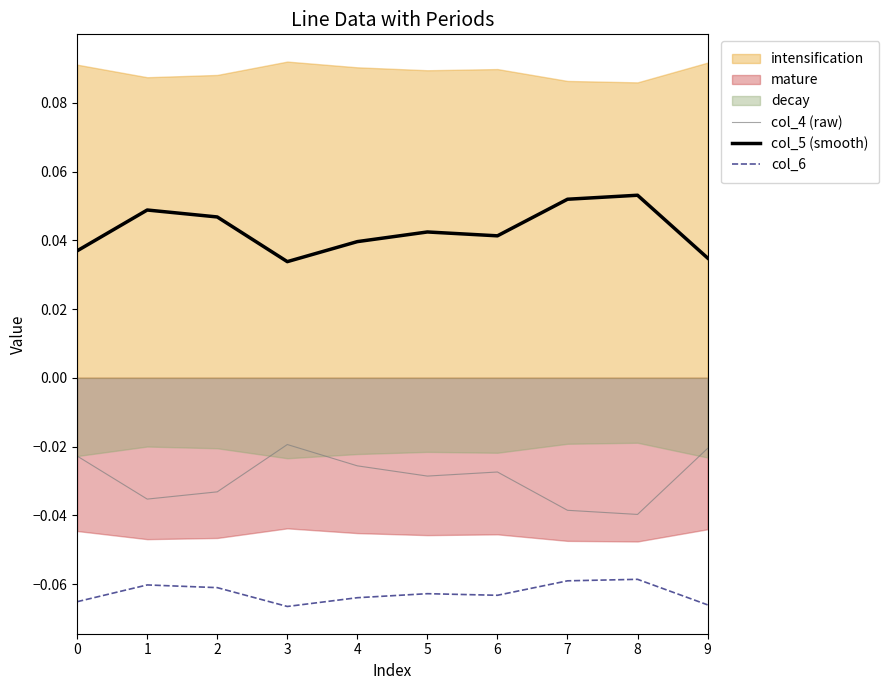

Reading right to left, what are all the values shown in this chart?

col_4 (raw): -0.0	-0.0	-0.0	-0.0	-0.0	-0.0	-0.0	-0.0	-0.0	-0.0
col_5 (smooth): 0.0	0.1	0.1	0.0	0.0	0.0	0.0	0.0	0.0	0.0
col_6: -0.1	-0.1	-0.1	-0.1	-0.1	-0.1	-0.1	-0.1	-0.1	-0.1